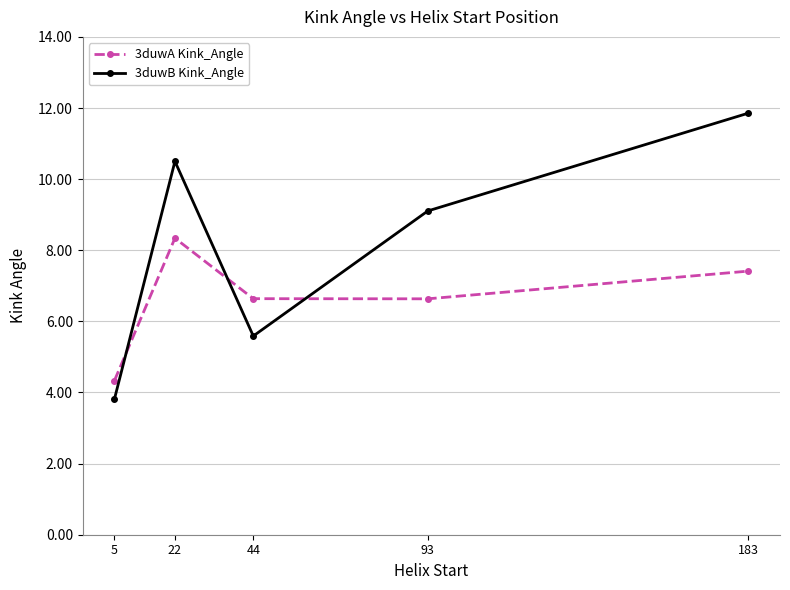

Is it true that 3duwA Kink_Angle equals 4.4 at 22?

False